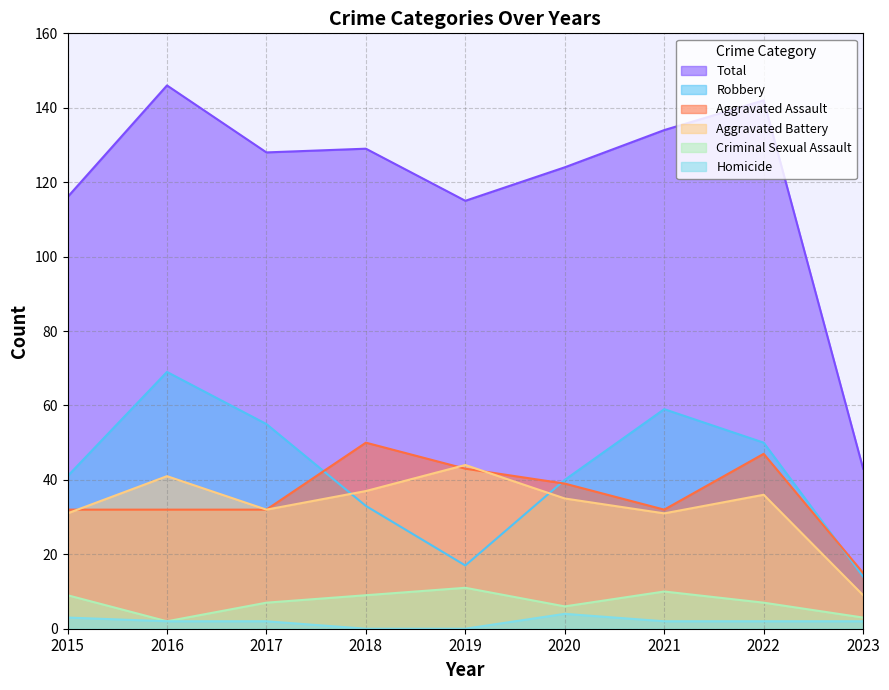

What is the total value across all series at 2017?

256